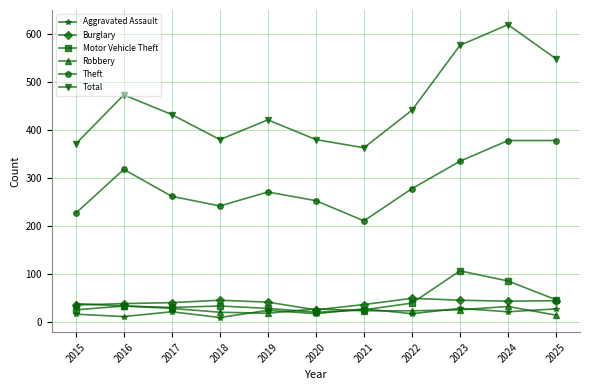

Which category has the highest value in the Total series?

2024